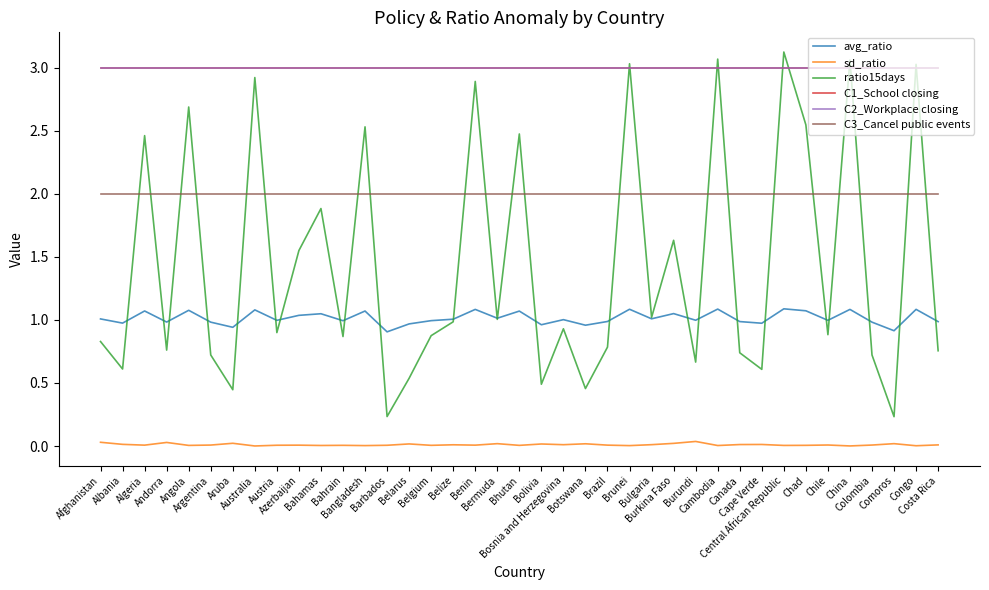

Where is C2_Workplace closing nearest to the value 3?

Afghanistan